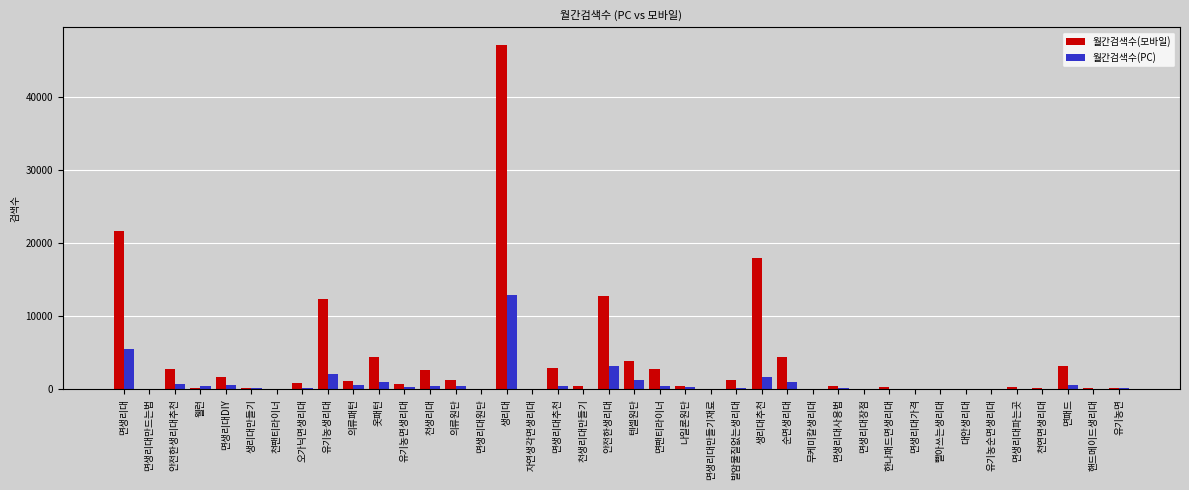

What is the maximum value for 월간검색수(PC)?

12900